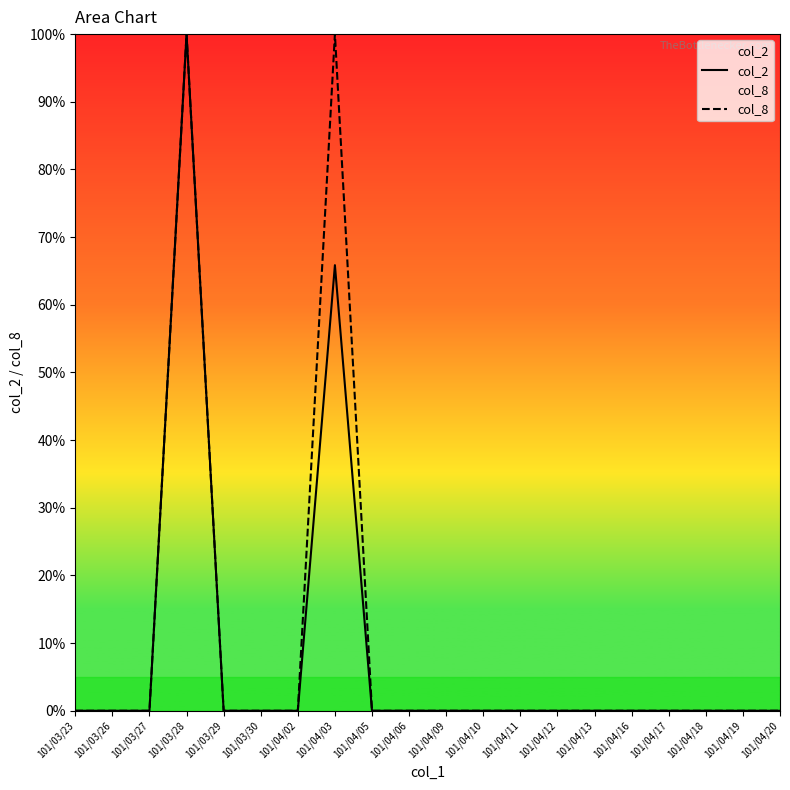

Which series has the largest total across all categories?

col_8